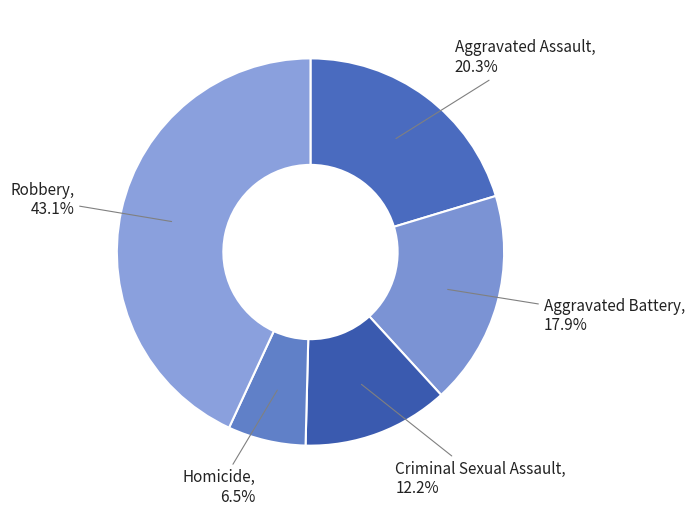

What is the ratio of the value at Aggravated Assault to the value at Robbery?

0.5